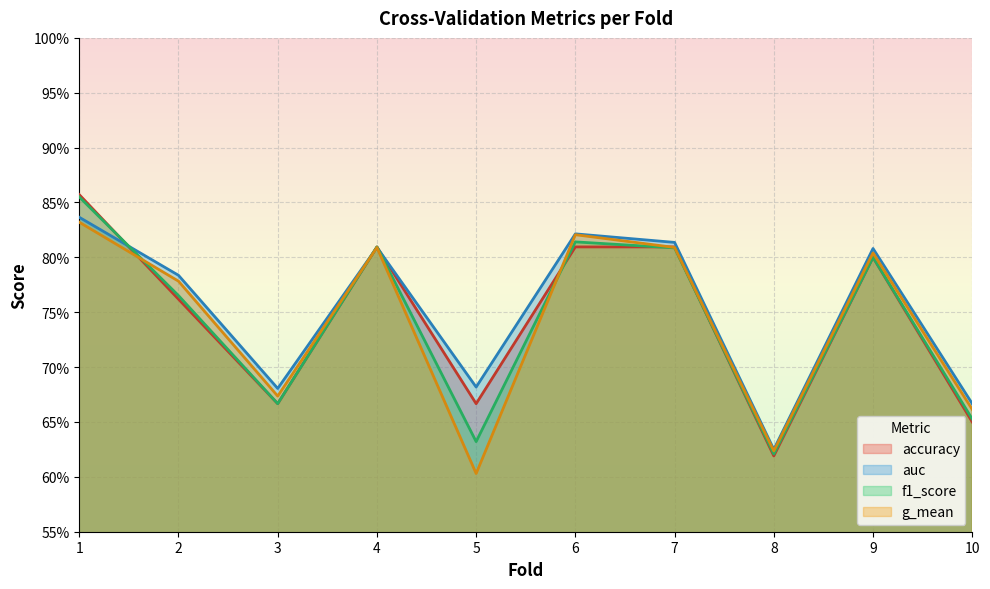

The auc series shows 1.2 at 2. True or false?

False